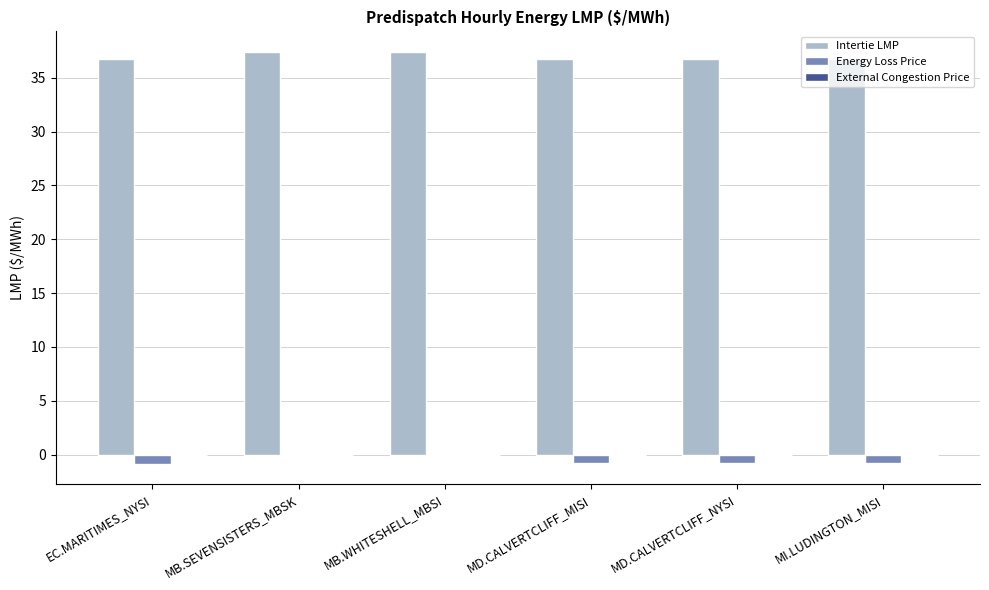

What is the sum of all Energy Loss Price values?

-3.6